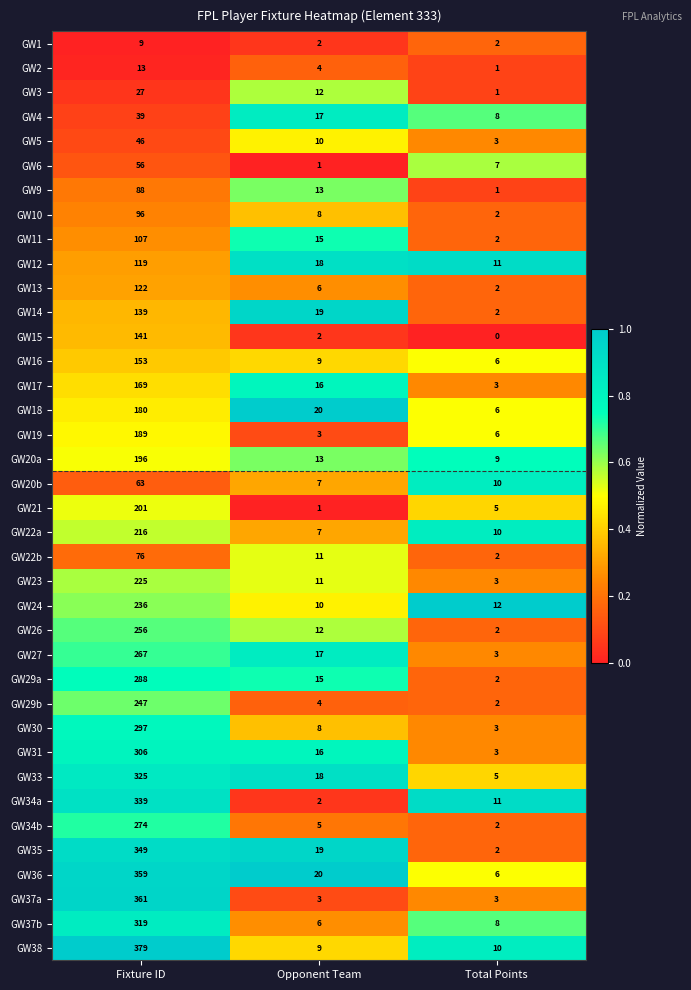

What is the total value across all series at Opponent Team?

389